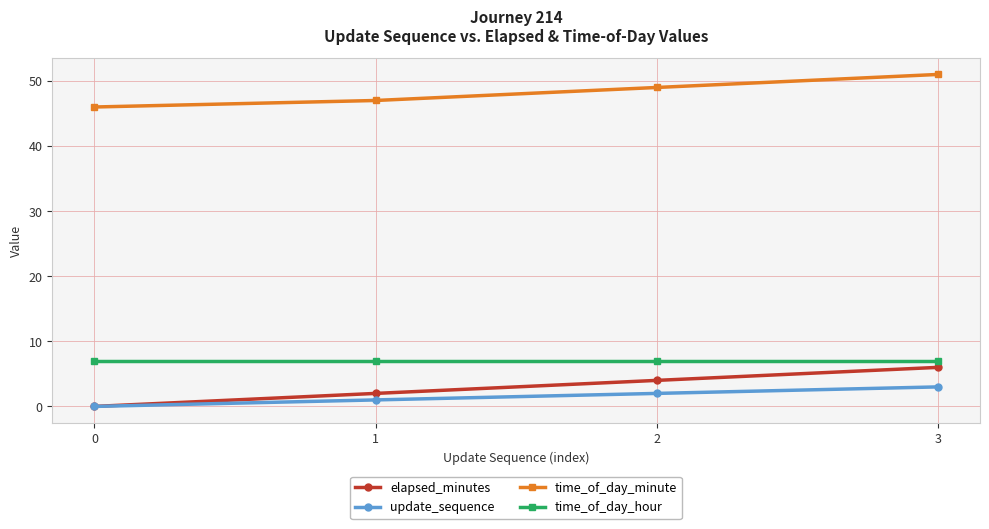

Reading left to right, extract all data points from this chart.

elapsed_minutes: 0	2	4	6
update_sequence: 0	1	2	3
time_of_day_minute: 46	47	49	51
time_of_day_hour: 7	7	7	7